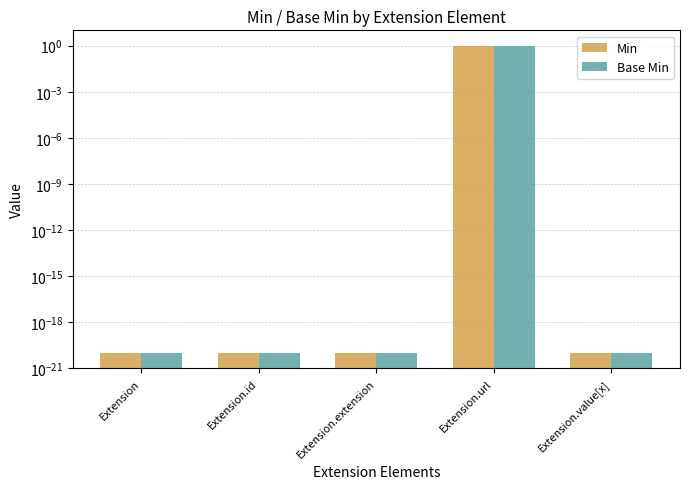

What is the sum of all Base Min values?

1.0